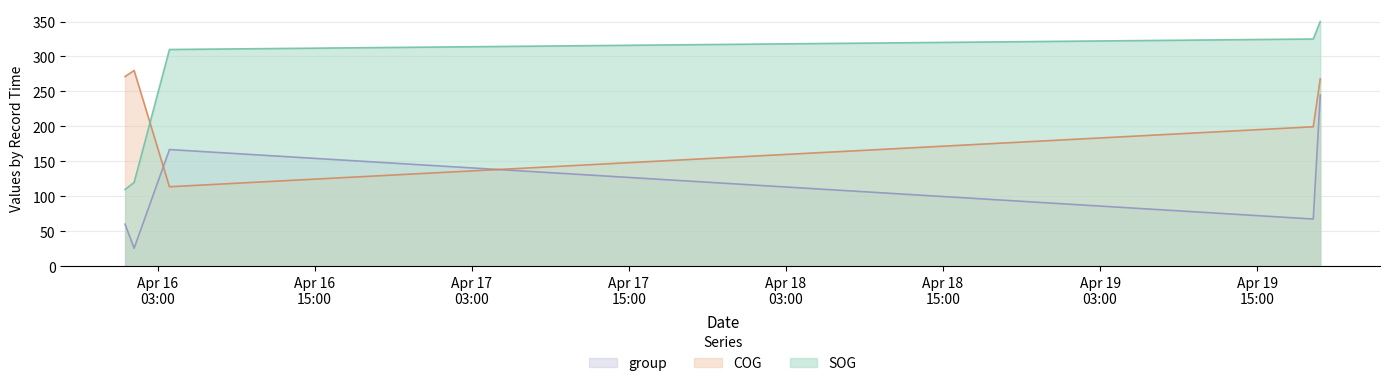

What is the label of the 2nd point from the left?

2024-04-16 01:12:40